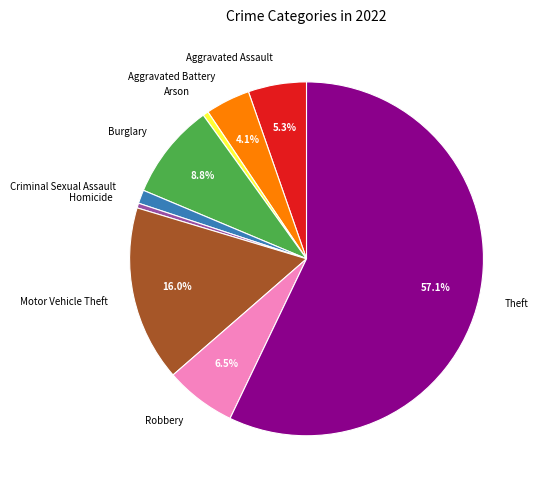

To the nearest percent, what is the combined percentage of Aggravated Assault and Criminal Sexual Assault?

7%